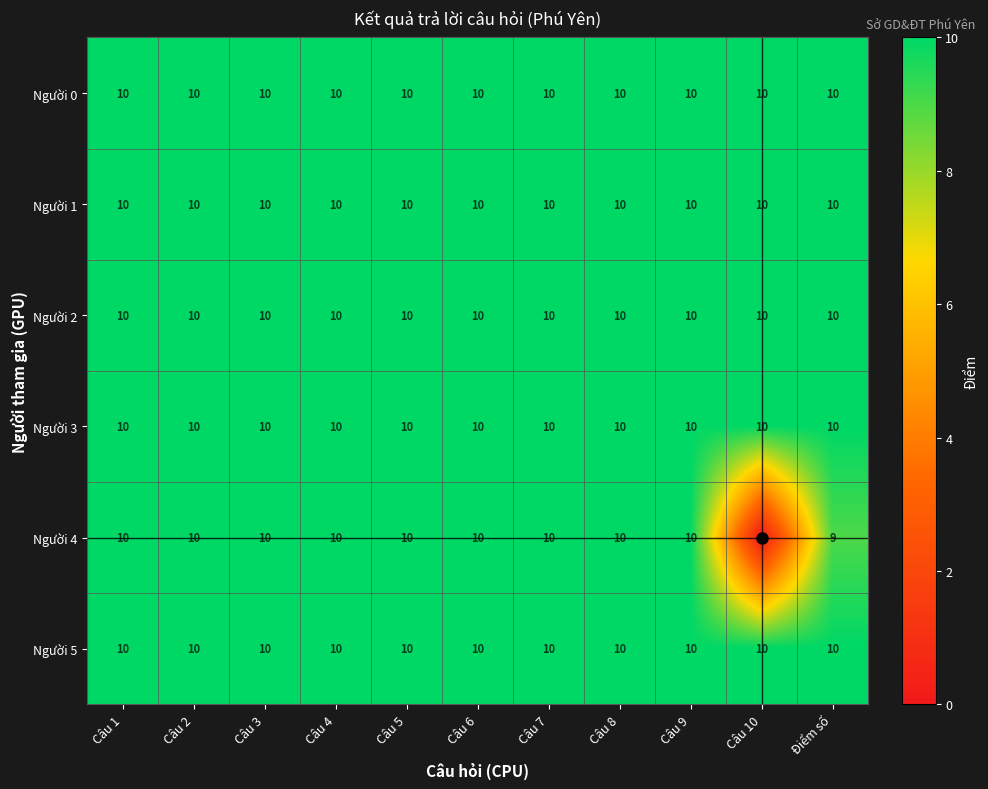

At how many categories does at least one series exceed 2?

11